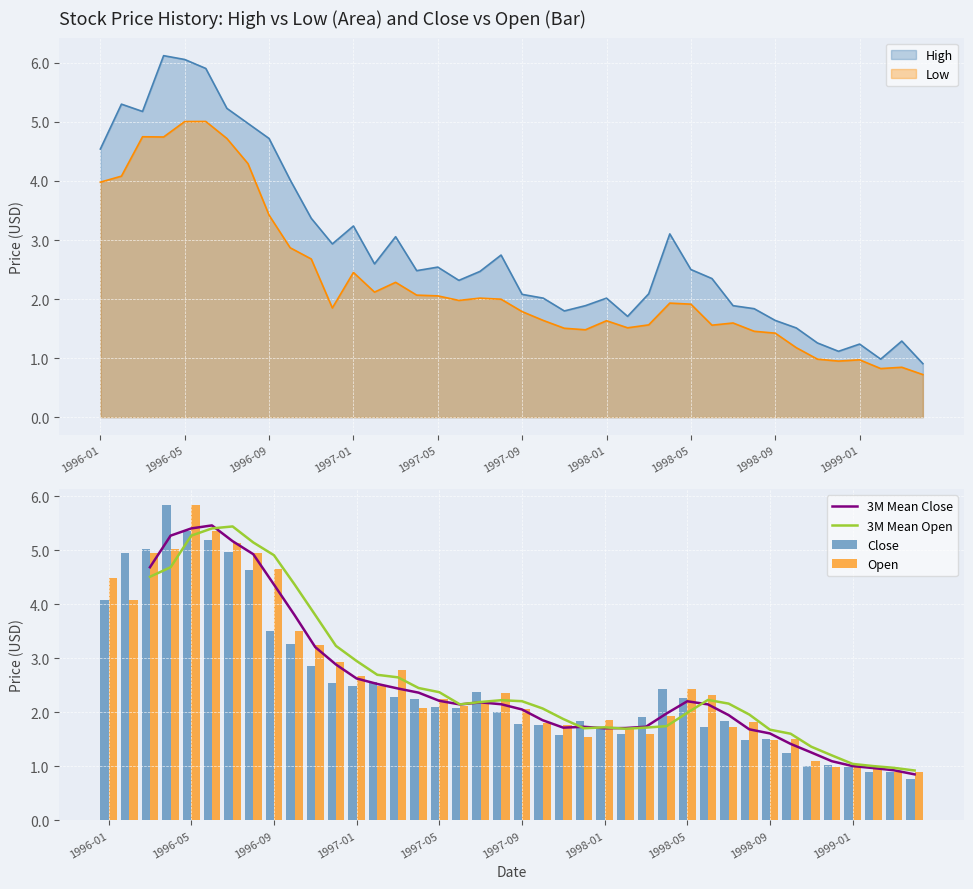

What is the minimum value for Close?

0.8